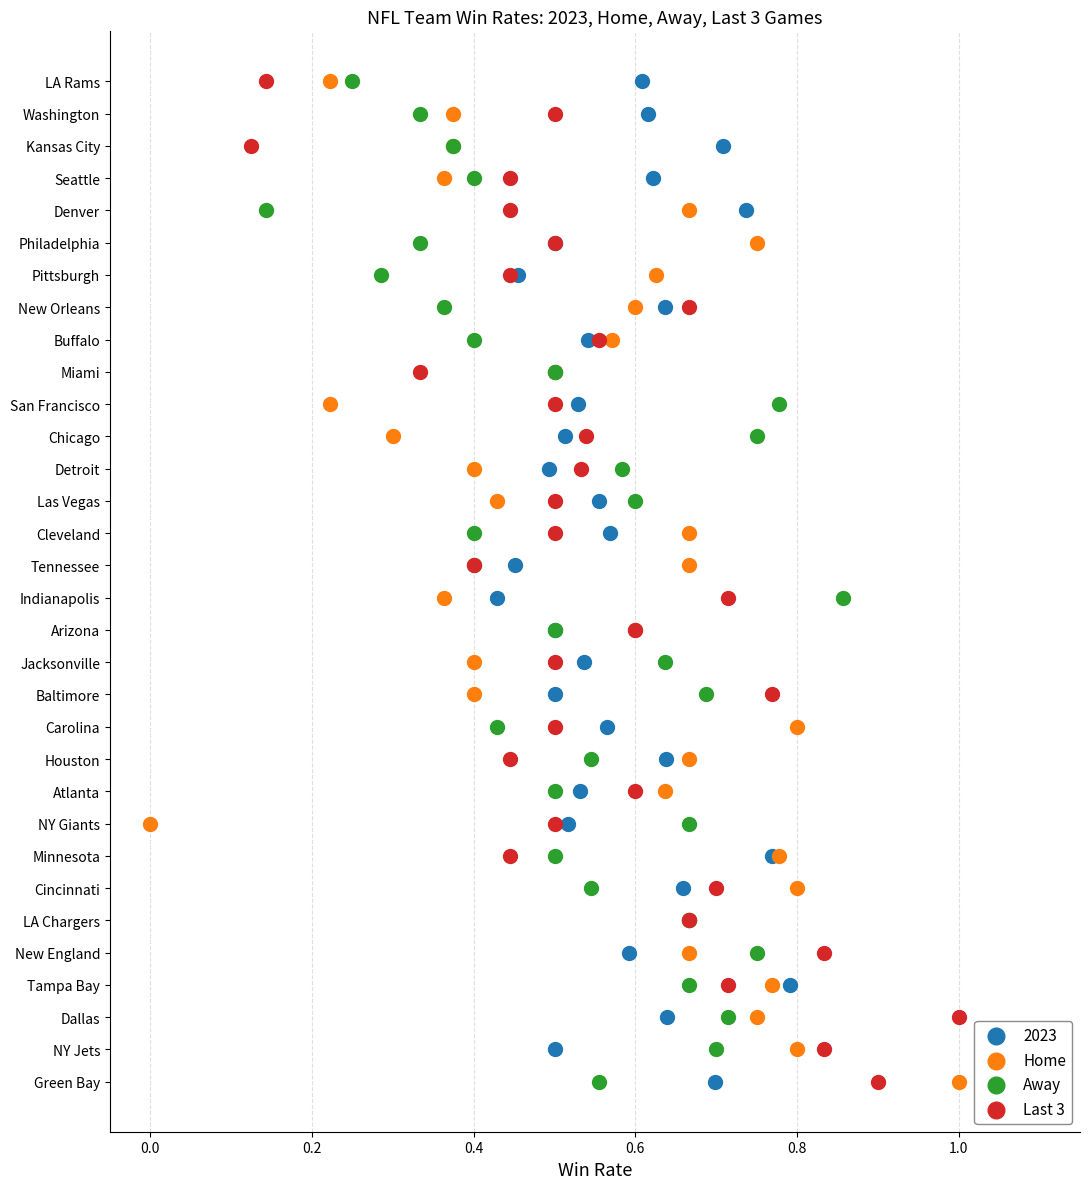

What are all the series names shown in the legend?

2023, Home, Away, Last 3